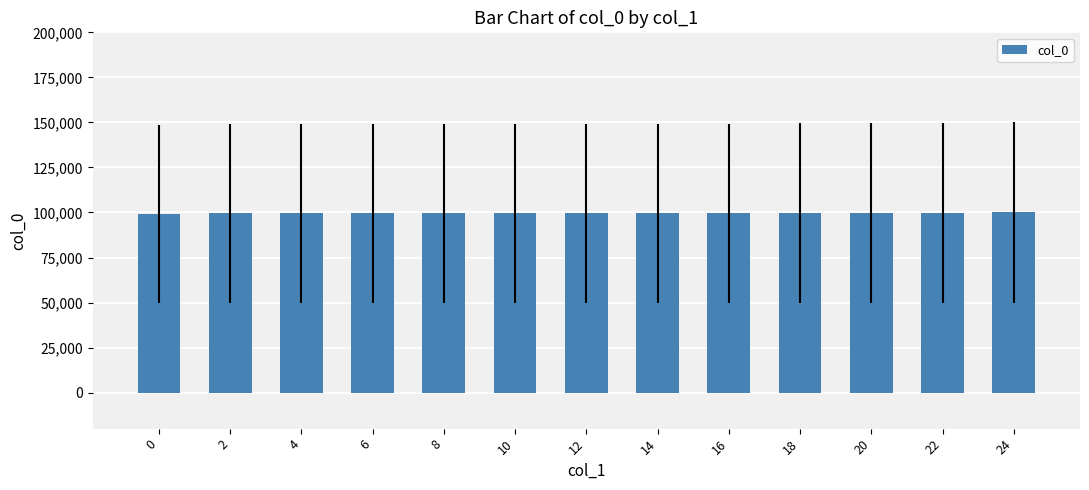

What is the sum of all values?

1294264.7